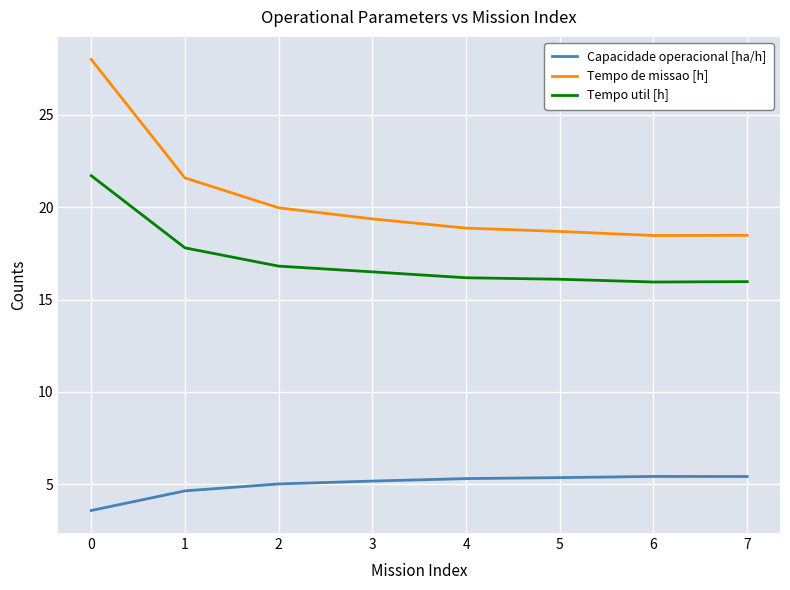

True or false: Capacidade operacional [ha/h] and Tempo util [h] cross at least once.

False